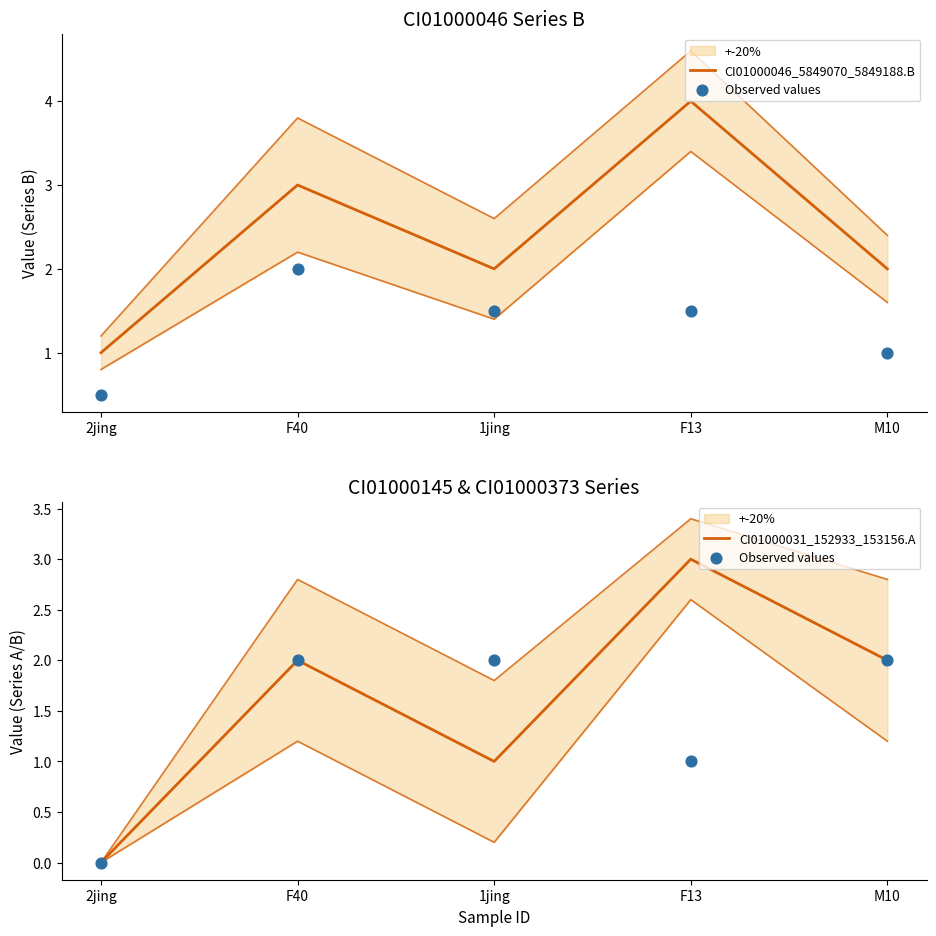

Which series contains the highest Y value?

CI01000046_5849070_5849188.B